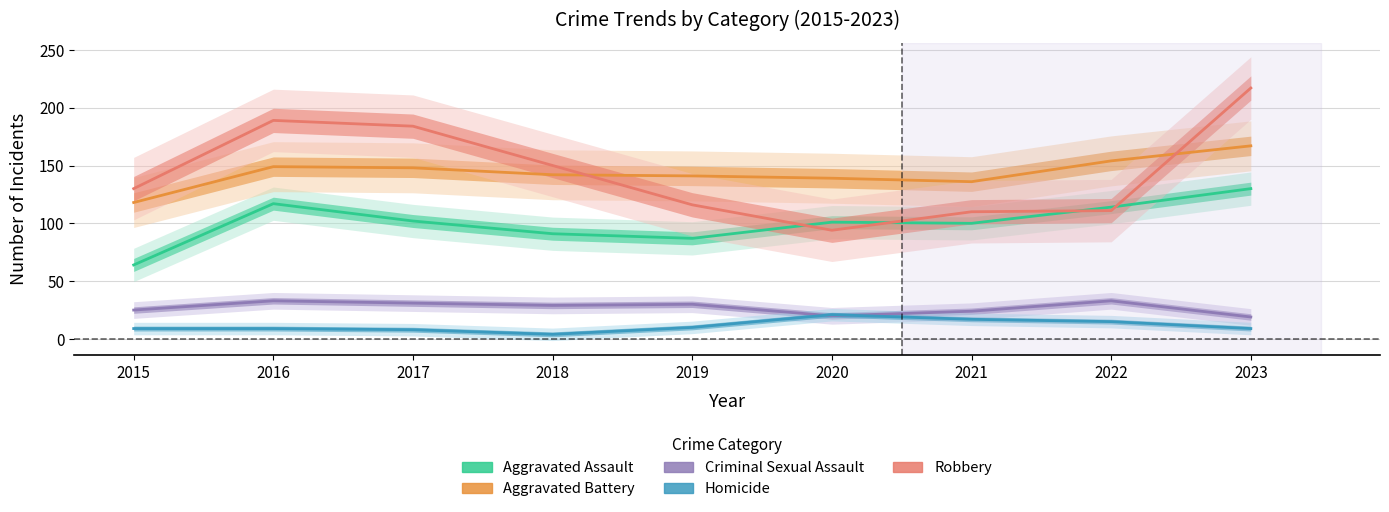

At 2017, list the series in order from smallest to largest.

Homicide, Criminal Sexual Assault, Aggravated Assault, Aggravated Battery, Robbery